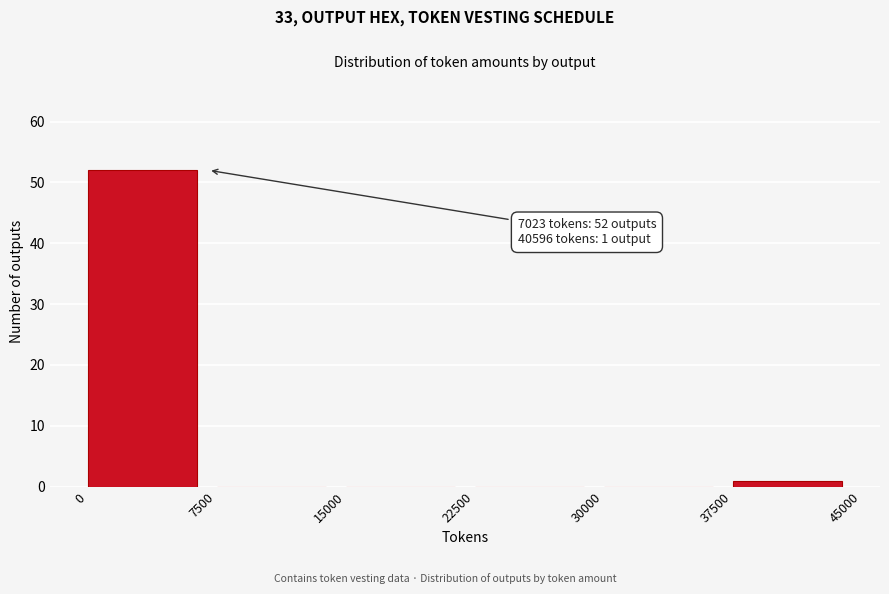

Which range on the x-axis has the tallest bar?

0 to 7500